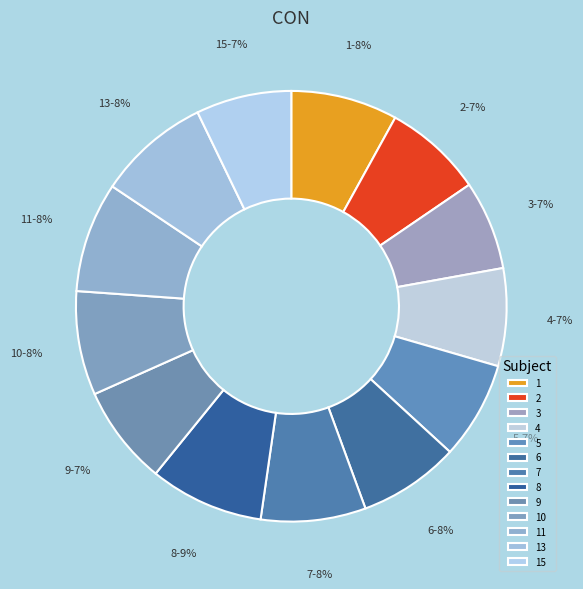

Count the number of slices in the pie.

13